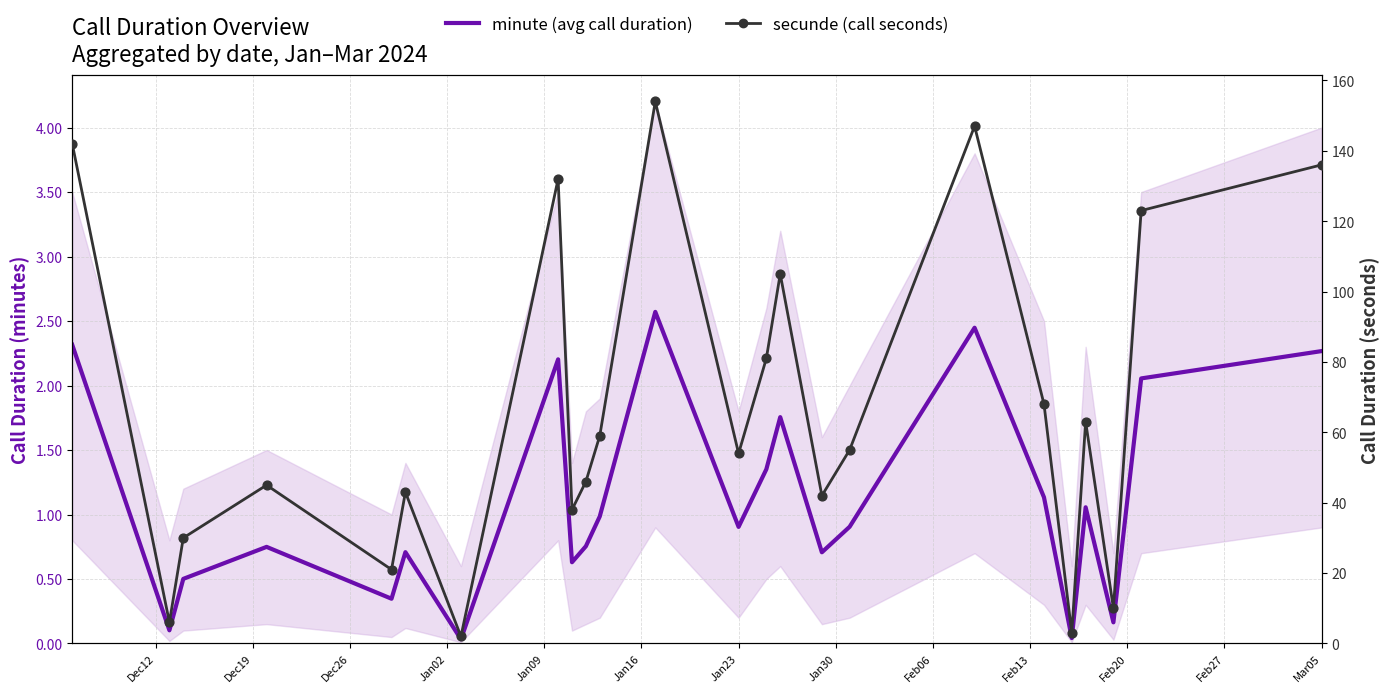

Which series reaches the minimum Y coordinate?

minute (avg call duration)